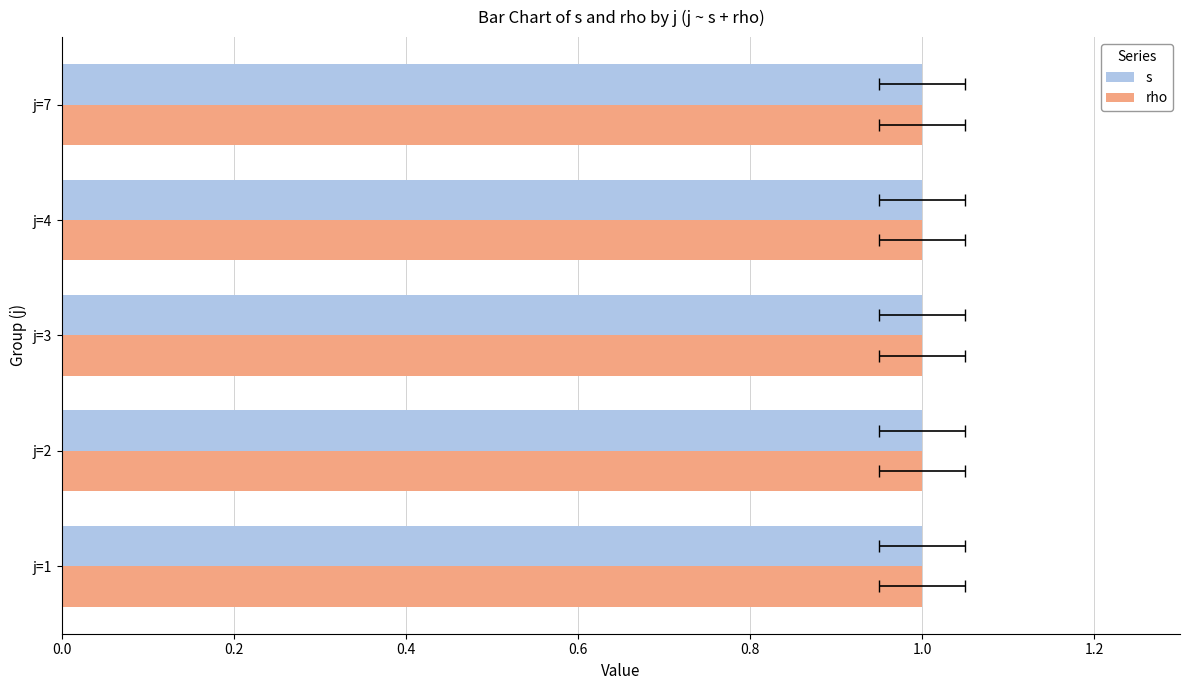

Are the bars grouped side by side (vs. stacked)?

Yes